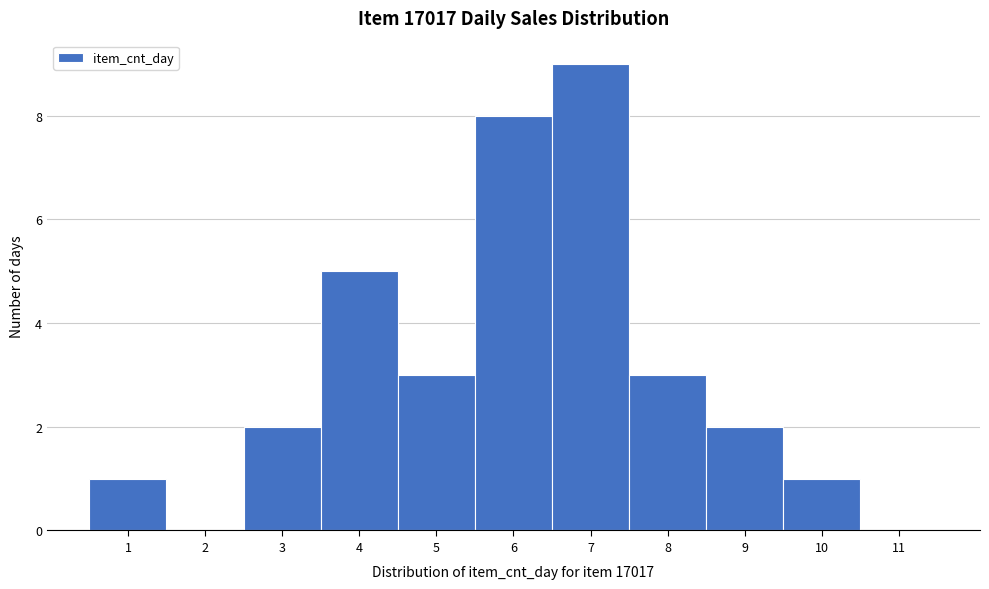

Which range on the x-axis has the tallest bar?

6.5 to 7.5